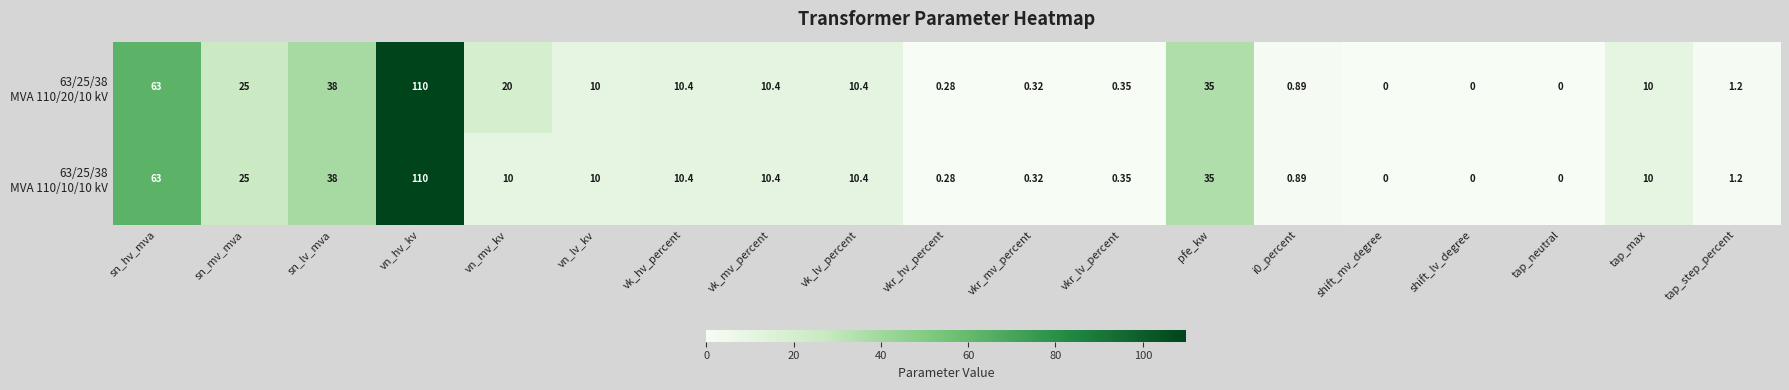

Which label corresponds to the largest value in the chart?

vn_hv_kv